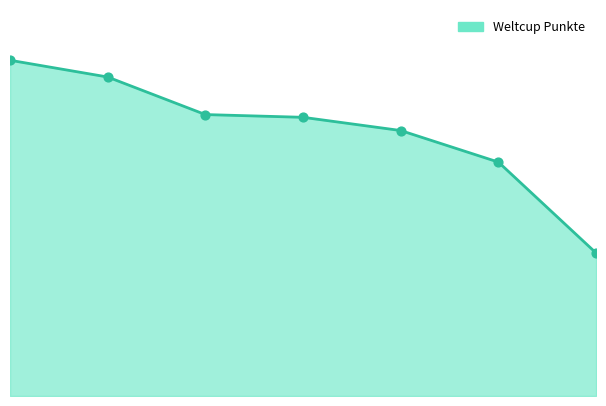

Is this an area chart (filled region under the line)?

Yes